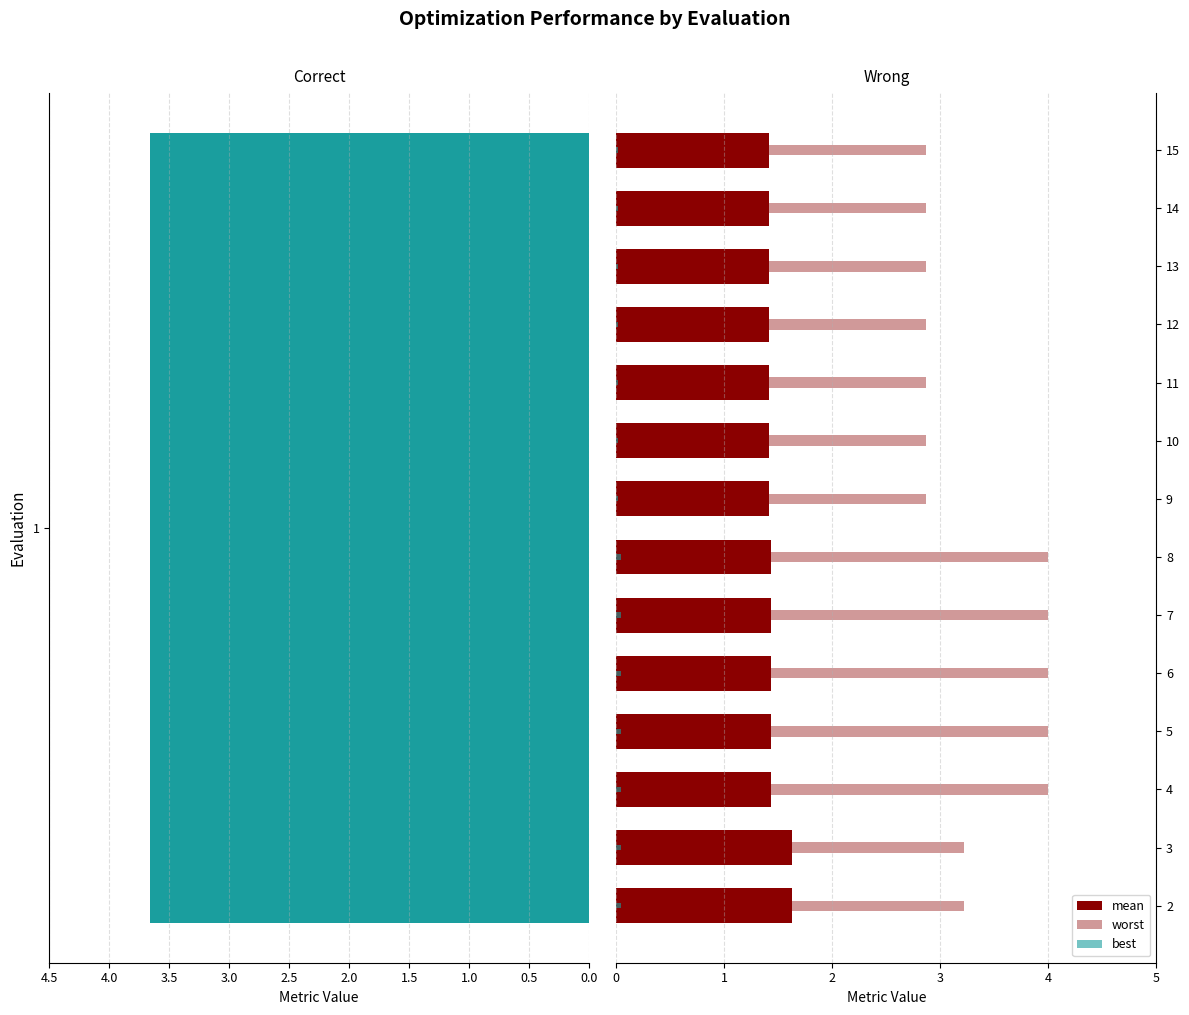

What is the difference between the maximum and minimum values in the mean series?

0.2